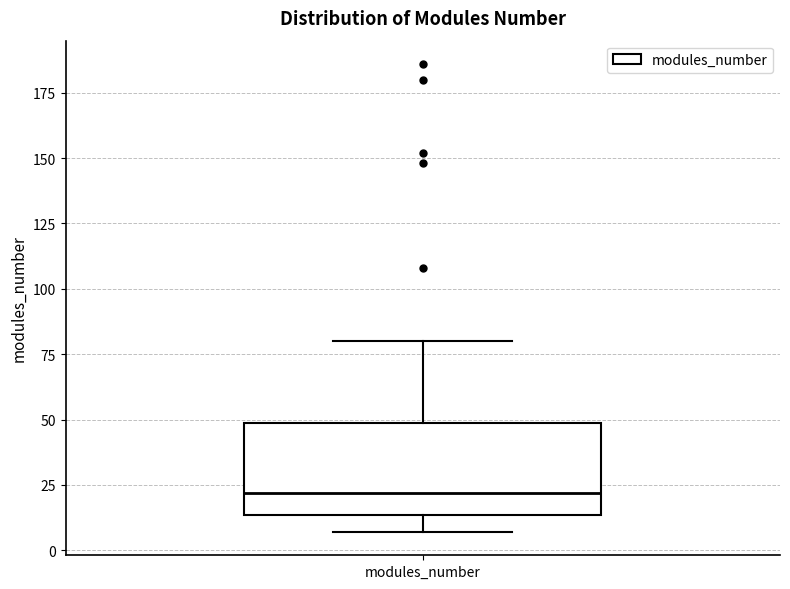

Where does the median line of the box for modules_number sit on the y-axis? The values are not printed on the chart, so give them approximately, as read against the axis.

20